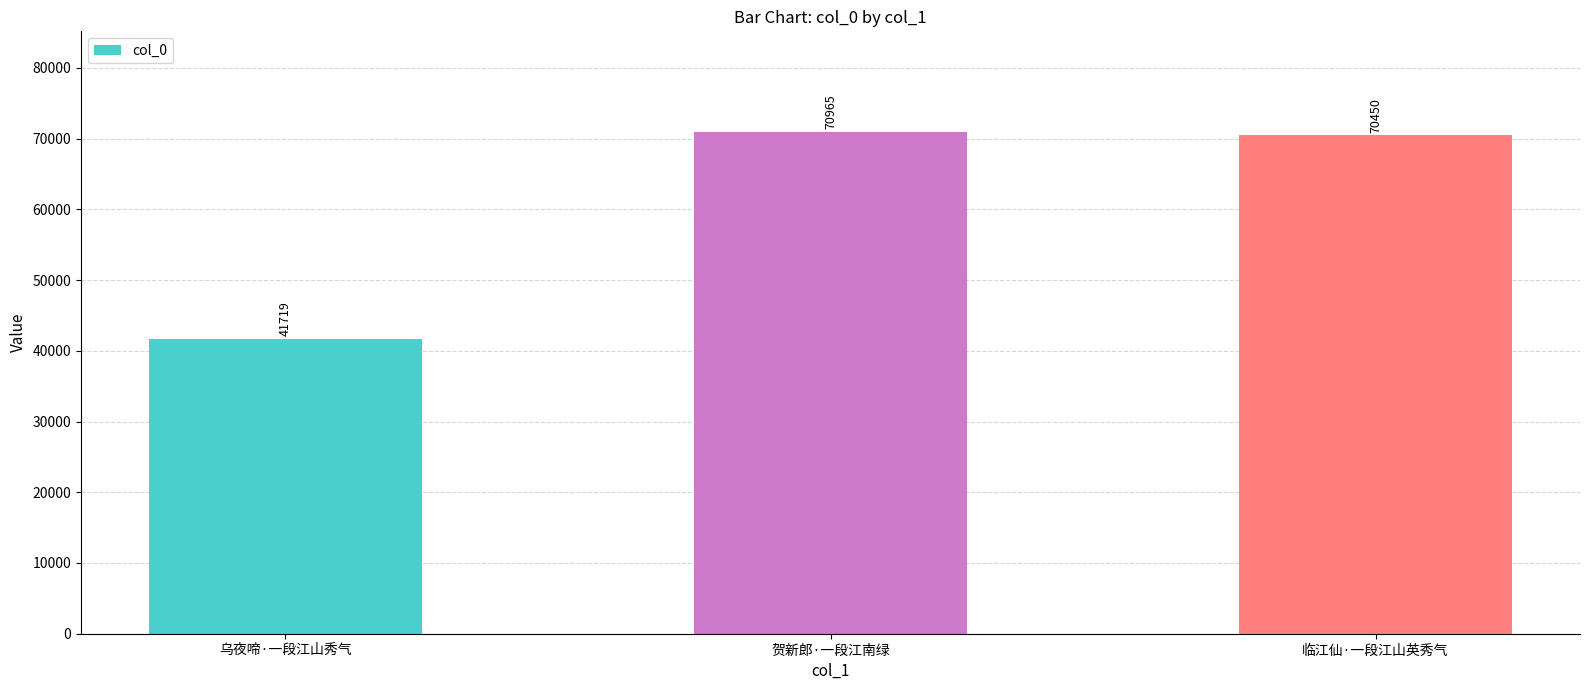

What is the difference between the maximum and minimum values?

29246